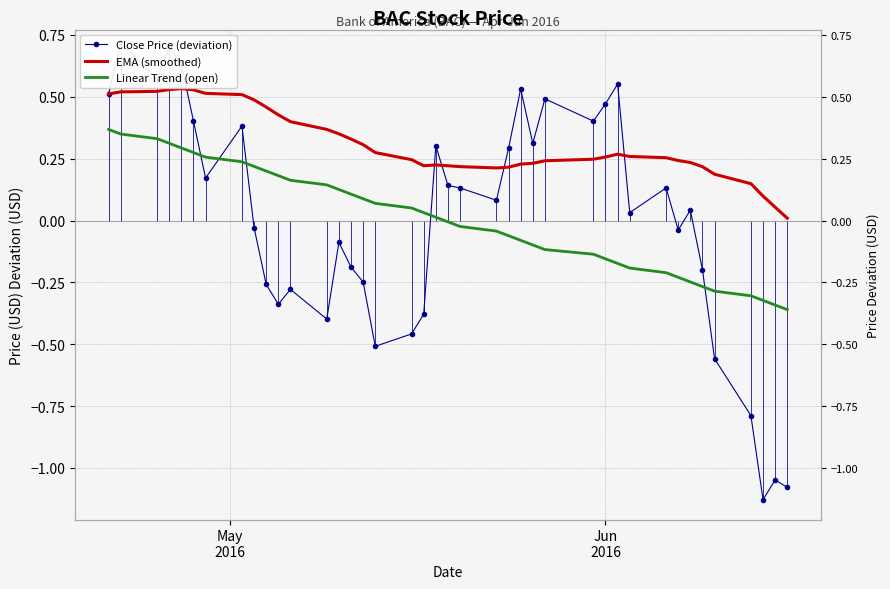

How many values in Linear Trend (open) are above zero?

20